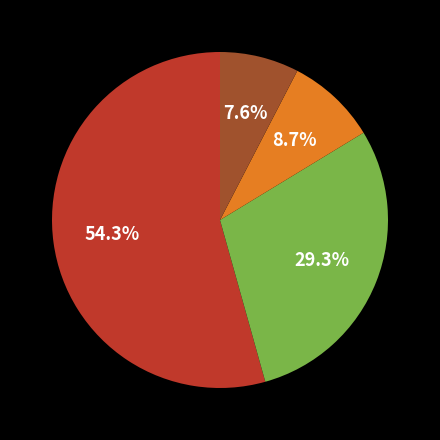

Is there any slice that represents more than half of the pie?

Yes